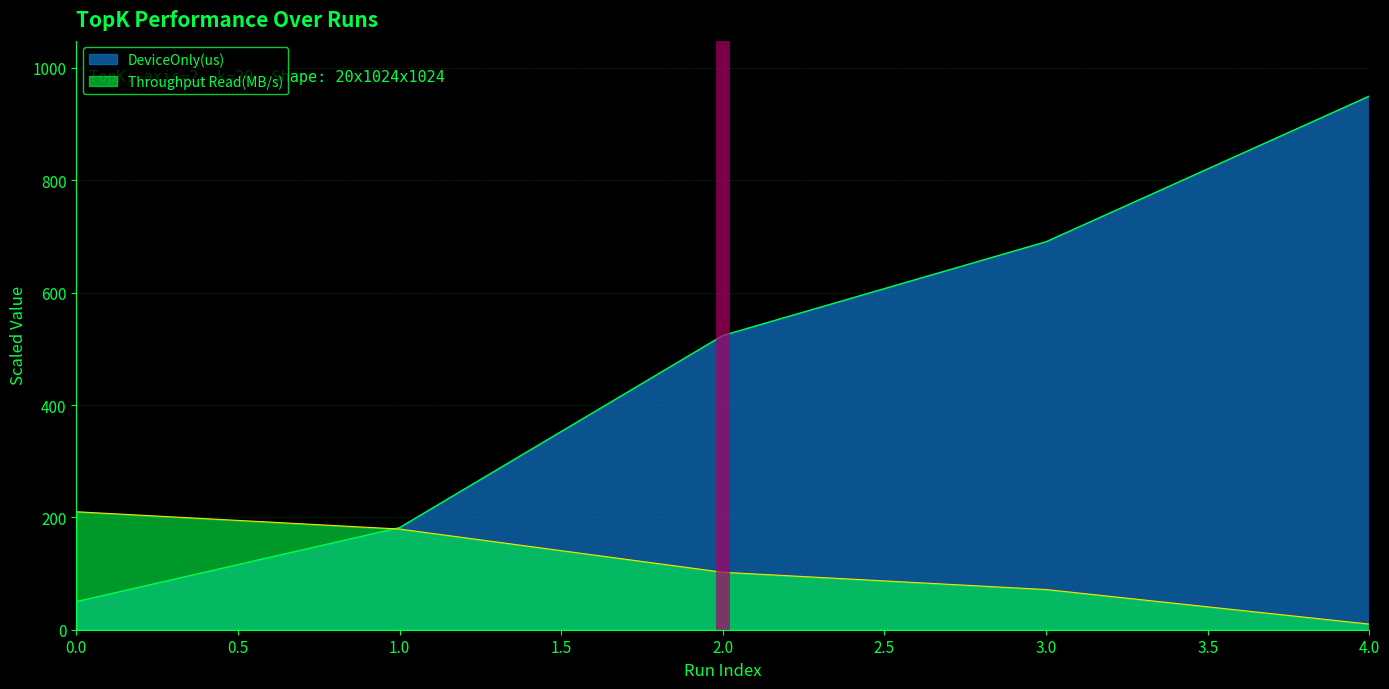

What is the difference between the DeviceOnly(us) values at 4.0 and 2.0?

426.2